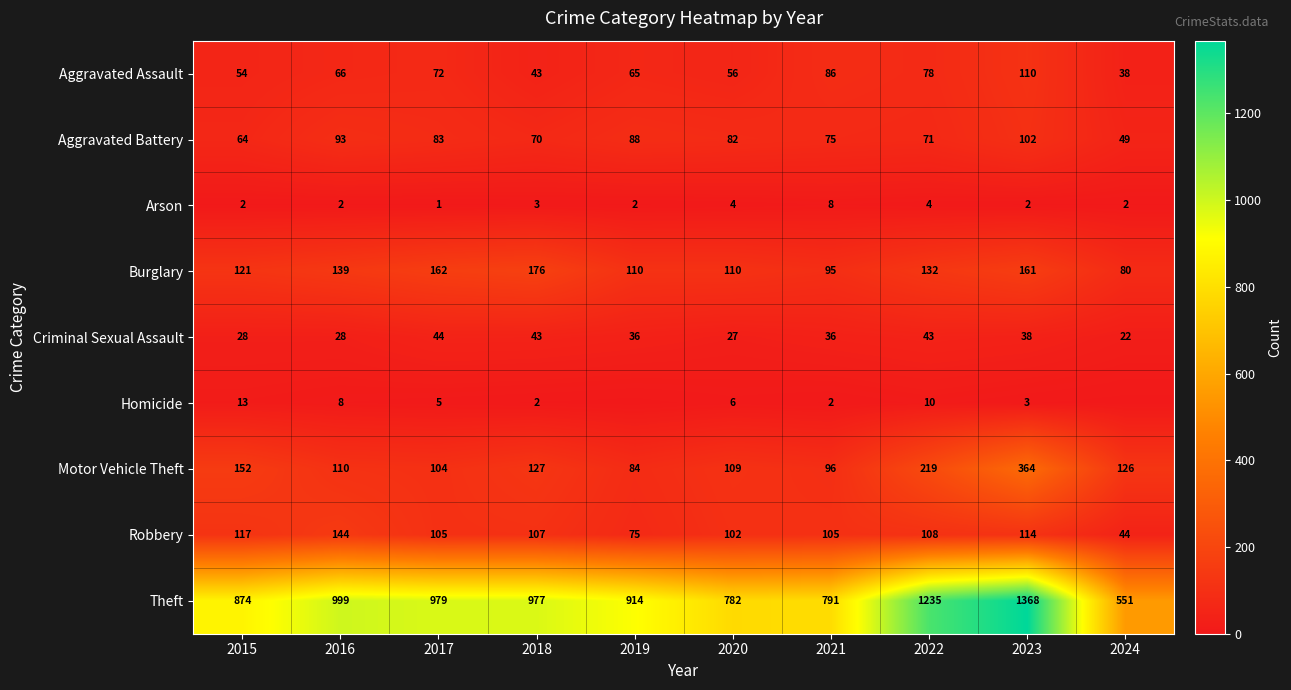

At which category does the chart reach its minimum across all series?

2019